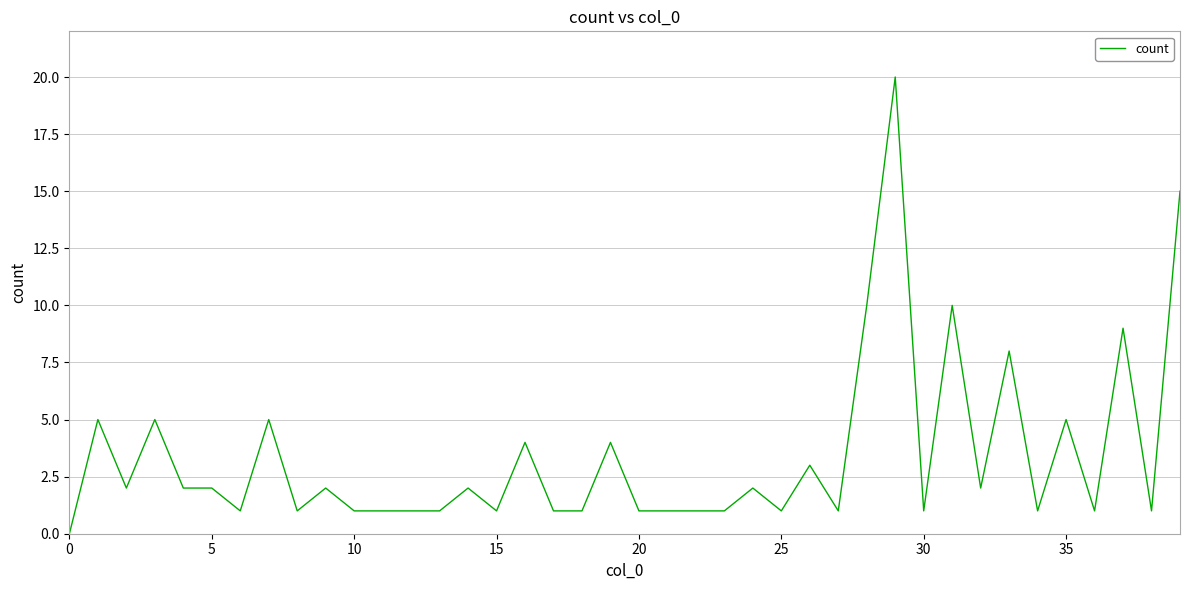

How many lines are shown in the chart?

1